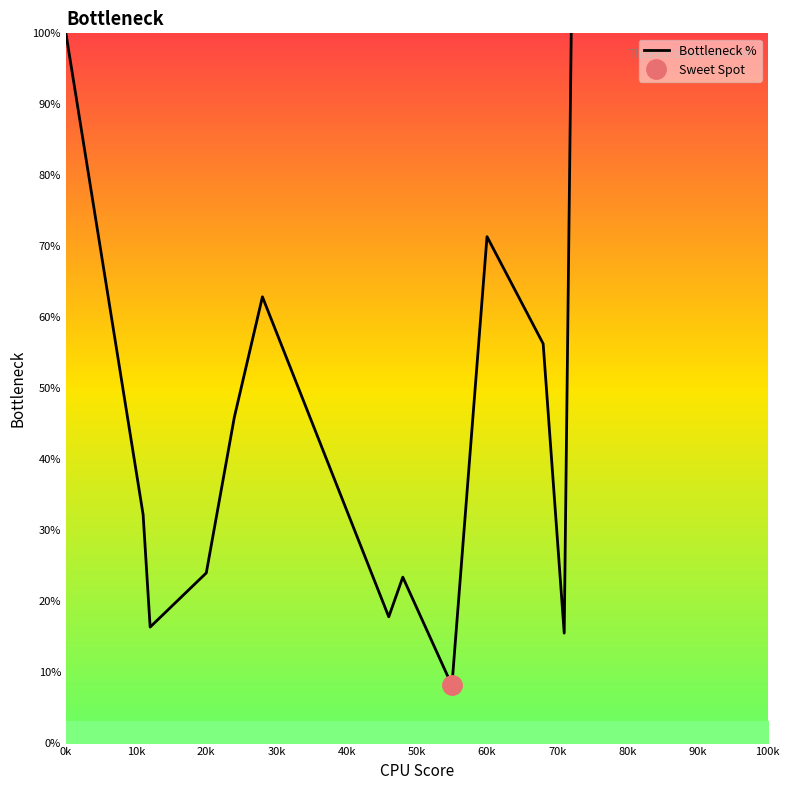

What is the value of the 12th point from the left?

15.4